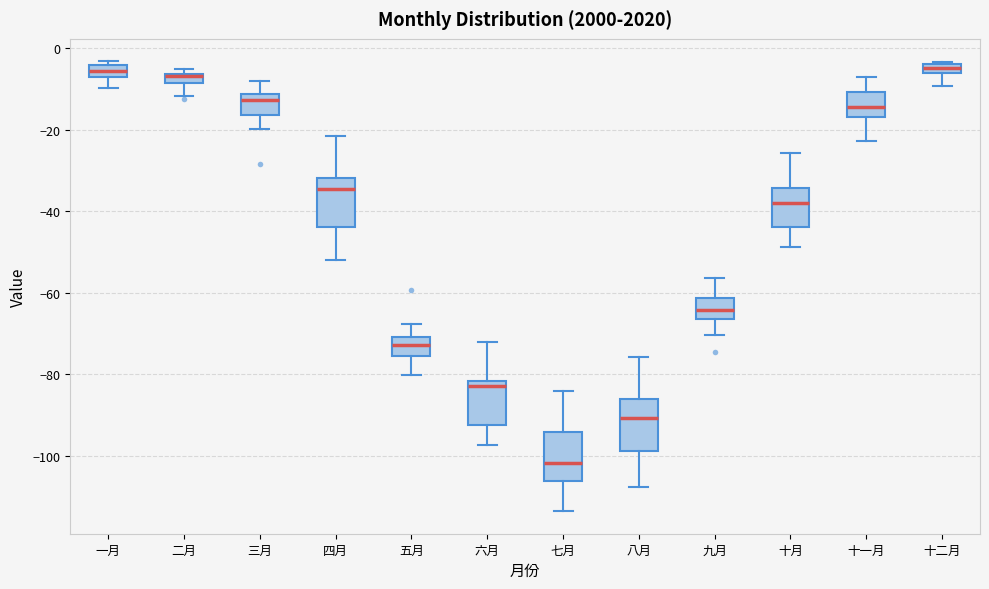

Which box's median line is the lowest?

七月